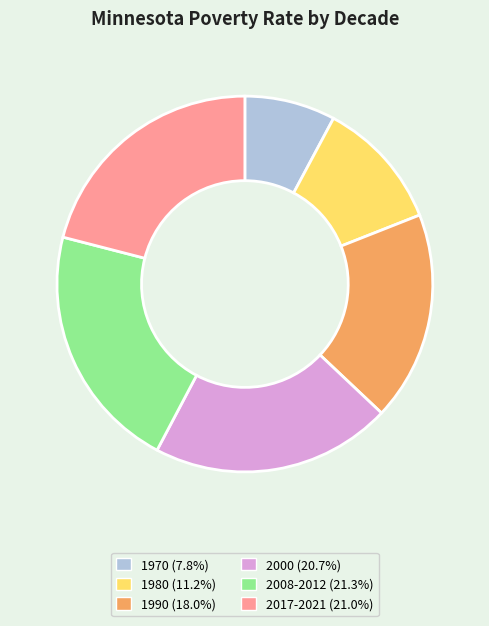

Does 1980 account for over 50% of the chart?

No